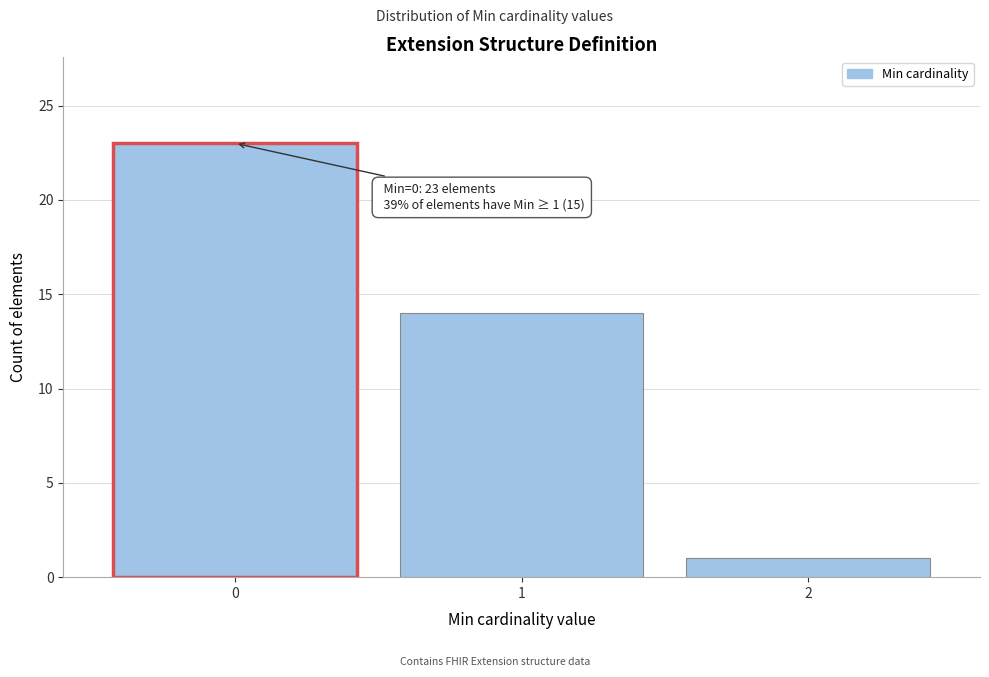

Reading right to left, what are all the values shown in this chart?

1	14	23